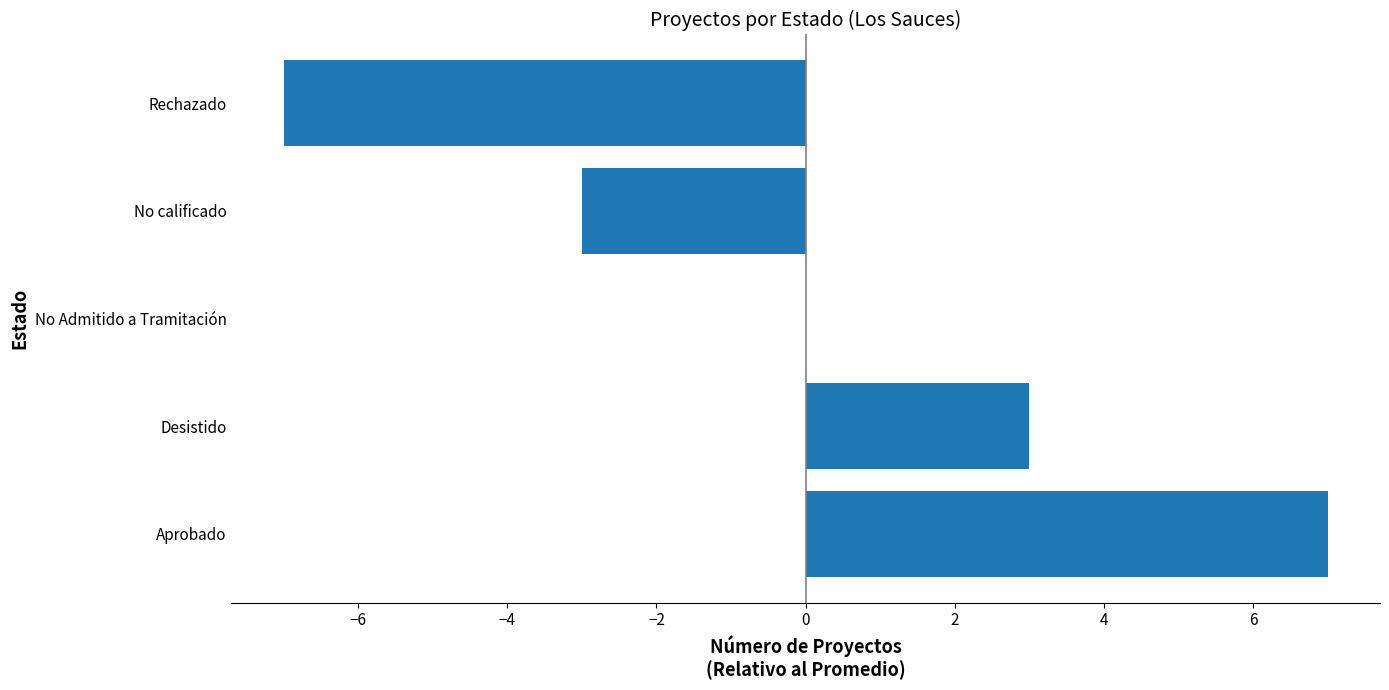

What is the maximum value shown in the chart?

7